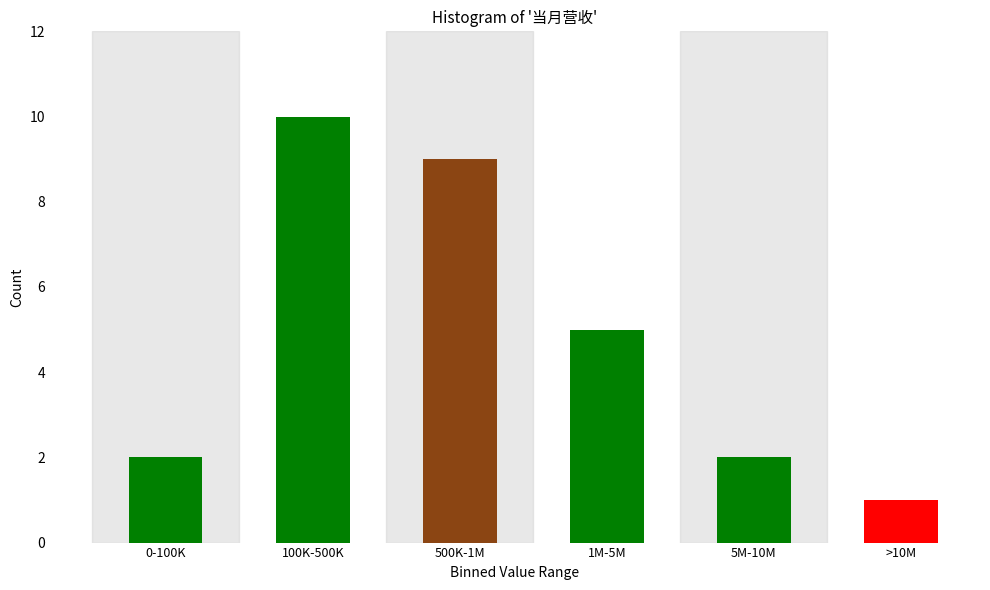

Reading left to right, extract all data points from this chart.

0-100K=2	100K-500K=10	500K-1M=9	1M-5M=5	5M-10M=2	>10M=1